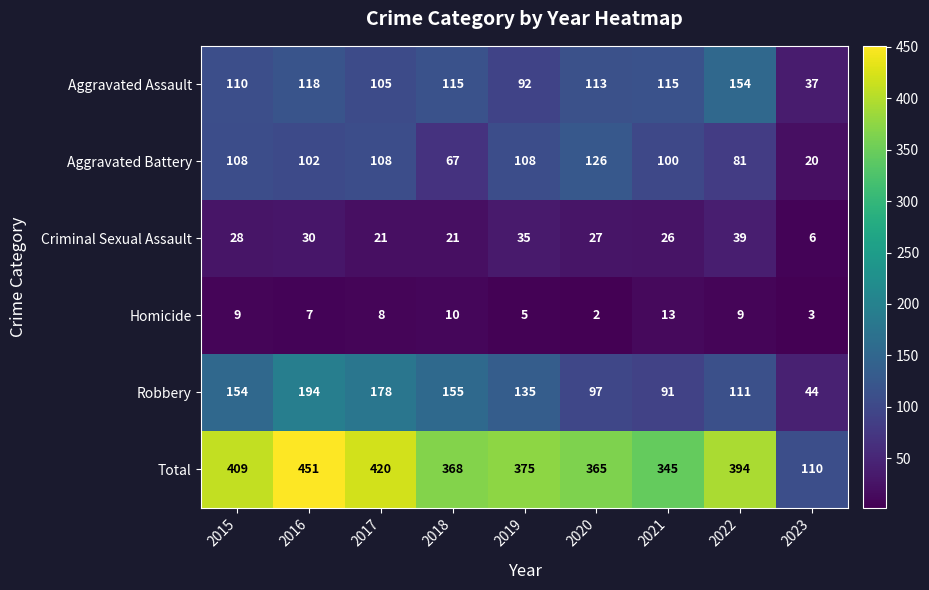

Which category has the lowest value across all series?

2020